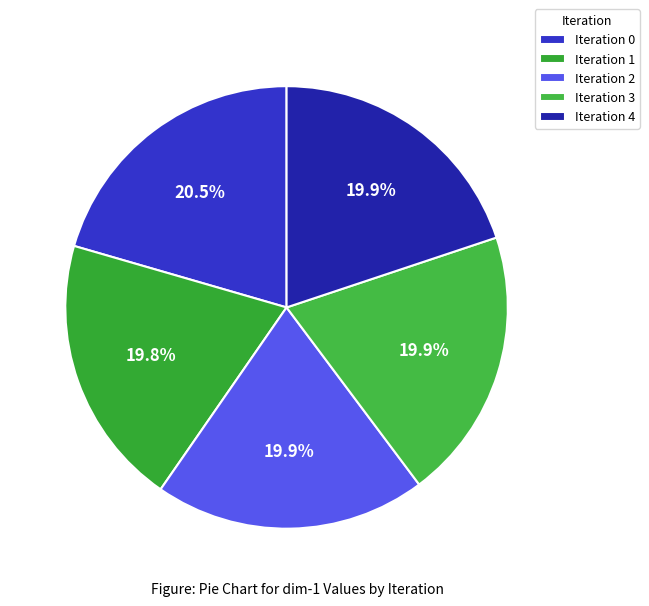

What is the largest slice in the pie chart?

Iteration 0